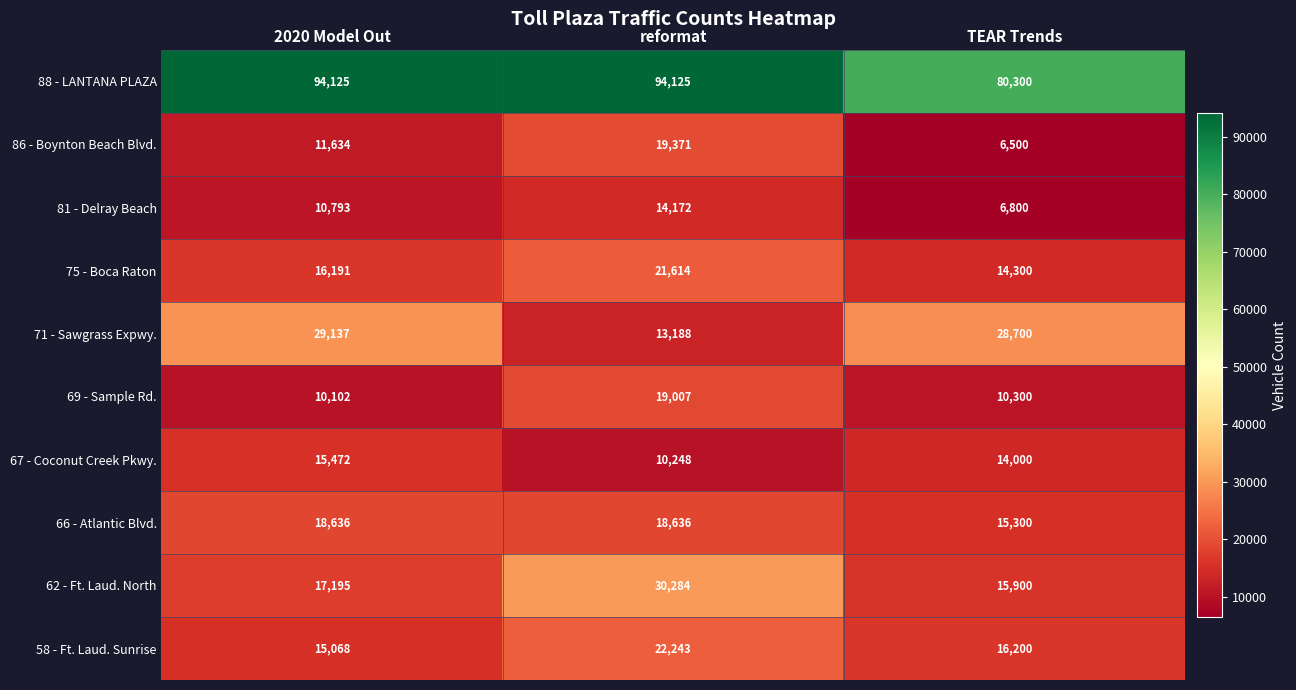

What is the difference between the highest and lowest values at 2020 Model Out?

84023